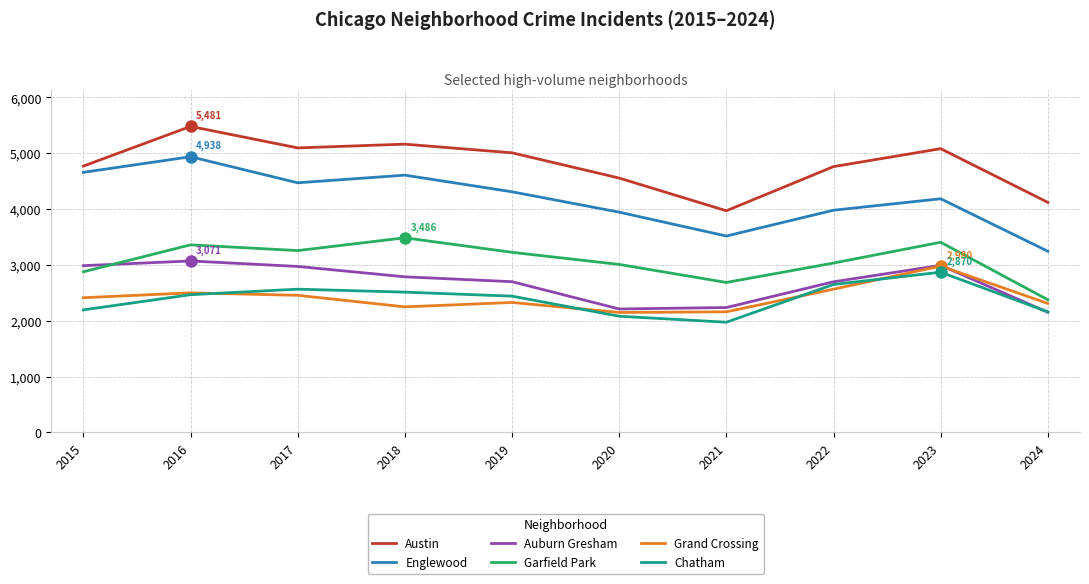

Which category has the highest value across all series?

2016